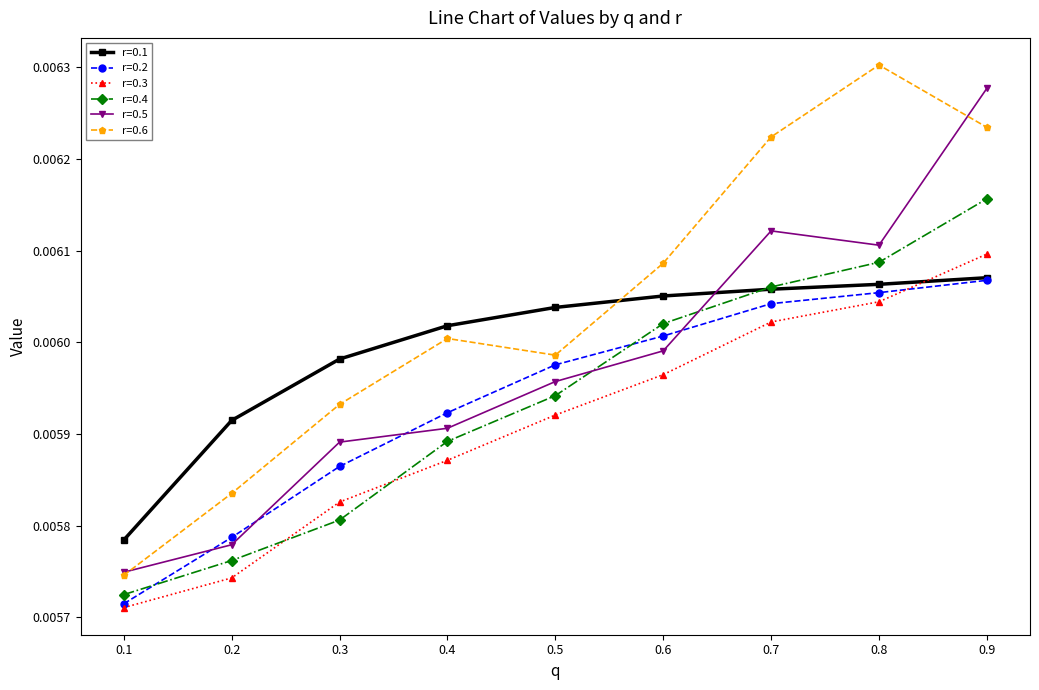

True or false: r=0.6 has more than 0 interior local peaks.

True